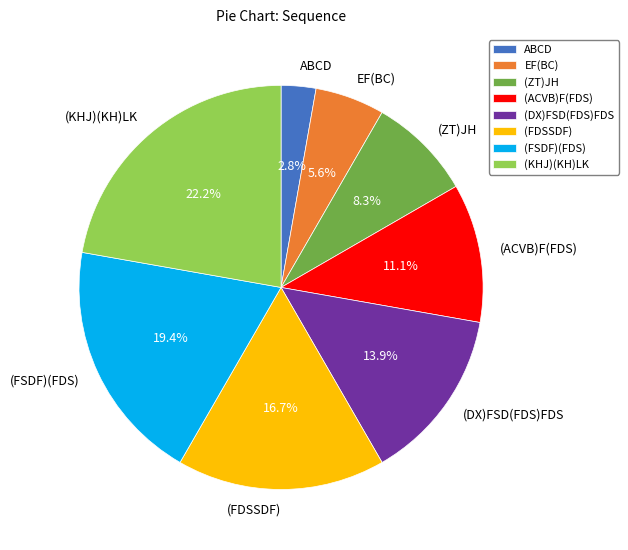

To the nearest percent, what is the average slice percentage?

12%